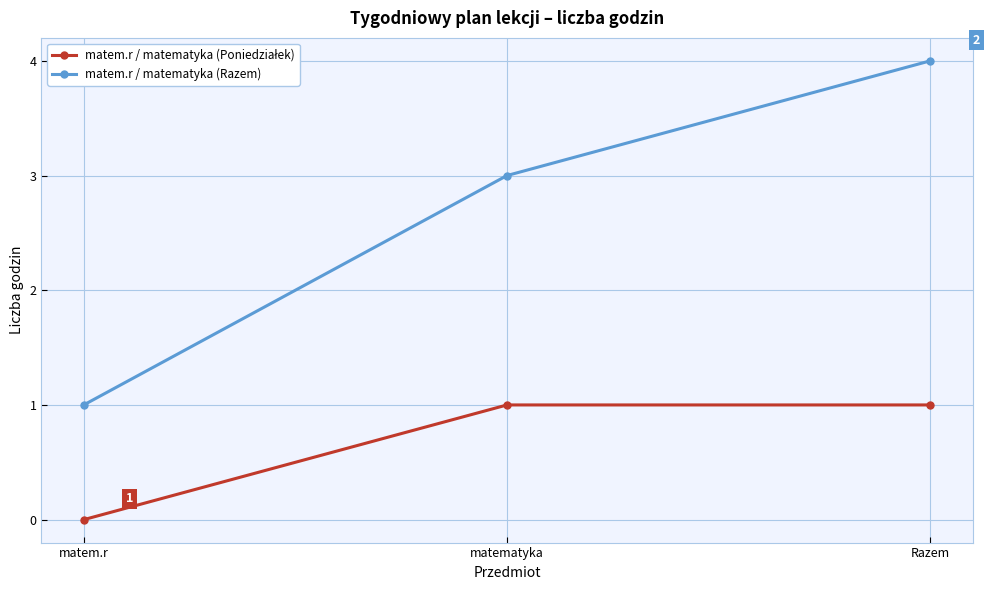

What is the spread (max minus min) of values at Razem?

3